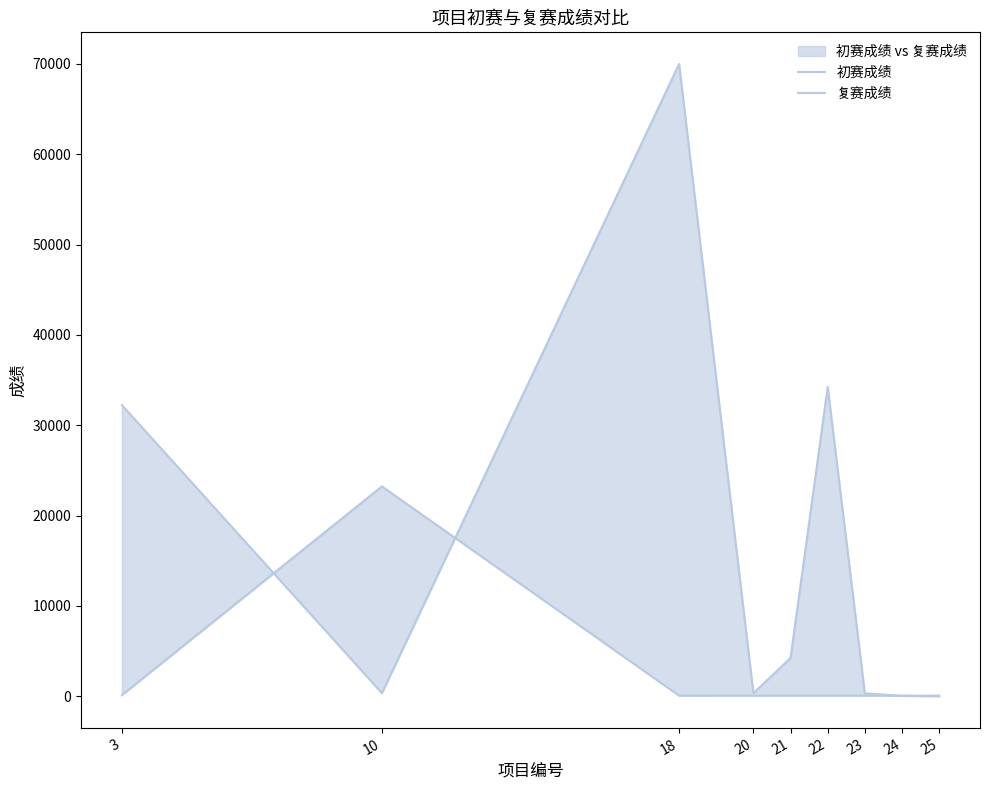

How many data points in 初赛成绩 are less than 68?

4